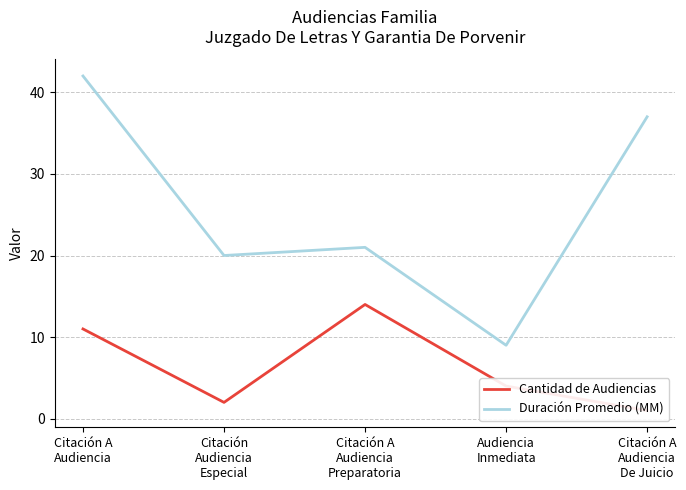

The value of Duración Promedio (MM) at Citación A
Audiencia
De Juicio is 37. True or false?

True